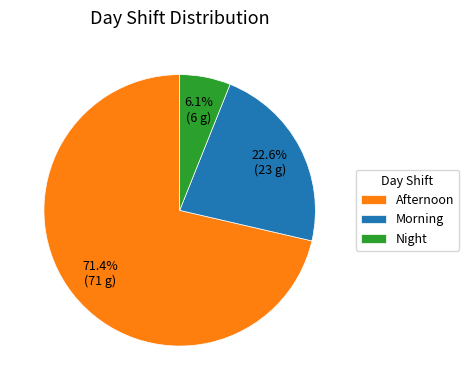

Which slice is the largest?

Afternoon